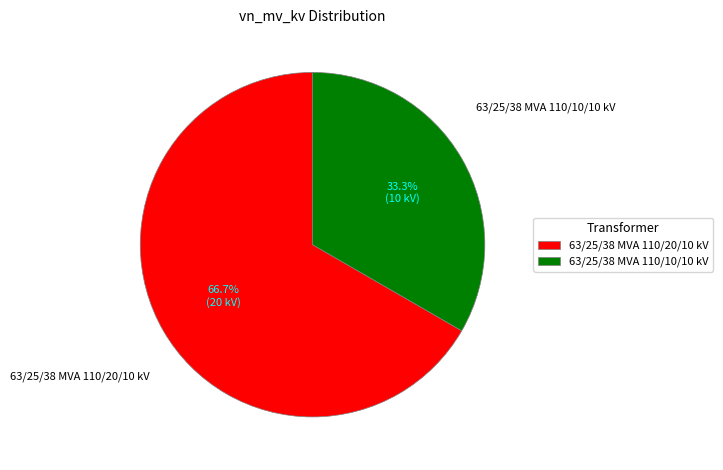

What is the ratio of the value at 63/25/38 MVA 110/20/10 kV to the value at 63/25/38 MVA 110/10/10 kV?

2.0